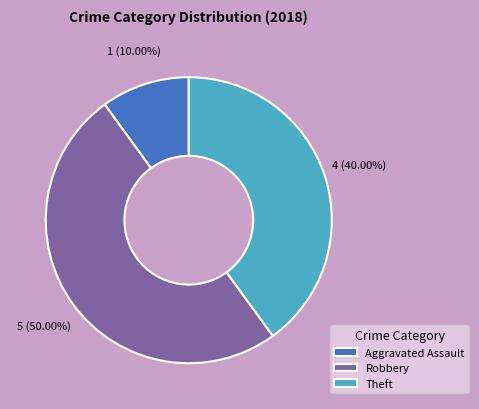

Which has a higher value, Aggravated Assault or Robbery?

Robbery